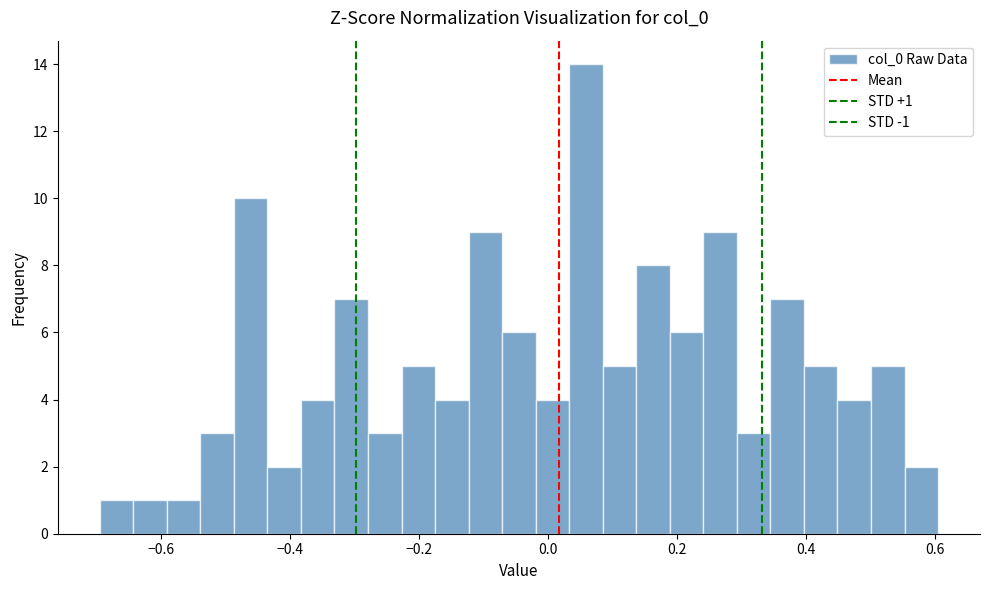

Around what value on the x-axis is the tallest bar? Give the approximate position of its centre, as read against the axis.

0.06